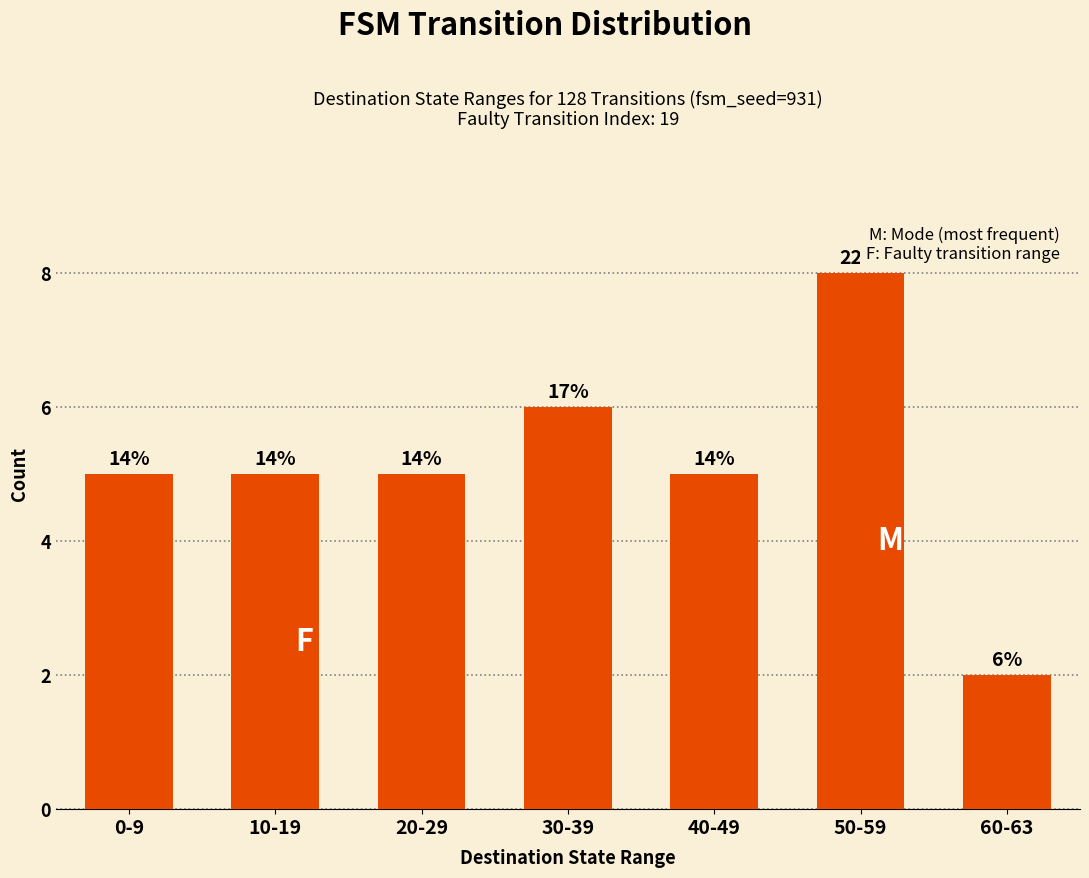

Count the values in the range 5 to 6.

5